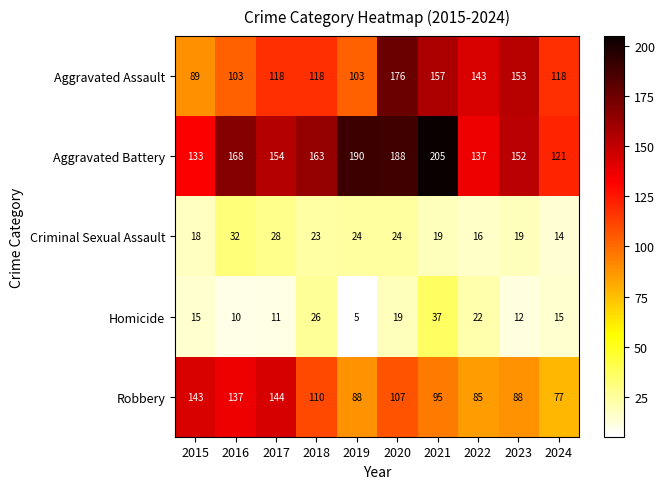

The Robbery series shows 88 at 2023. True or false?

True